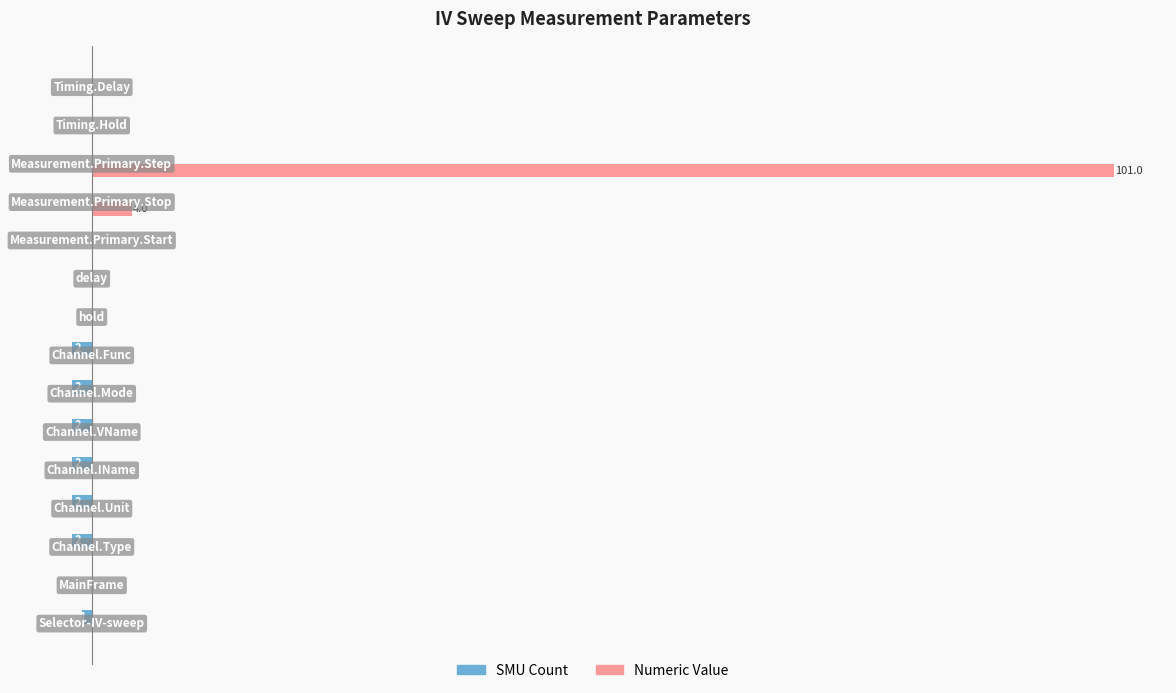

Reading left to right, list all the values displayed in this chart.

SMU Count: -1	0	-2	-2	-2	-2	-2	-2	0	0	0	0	0	0	0
Numeric Value: 0	0	0	0	0	0	0	0	0	0	0	4	101	0	0